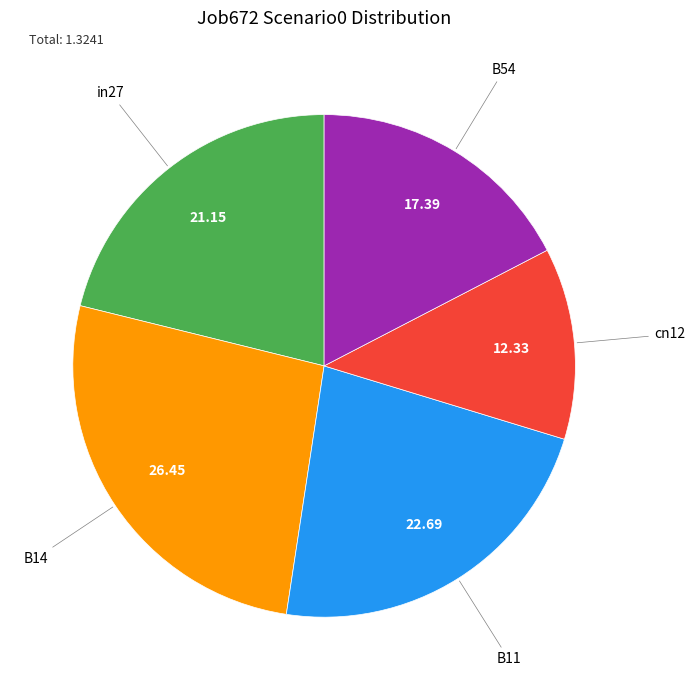

Is there any slice that represents more than half of the pie?

No